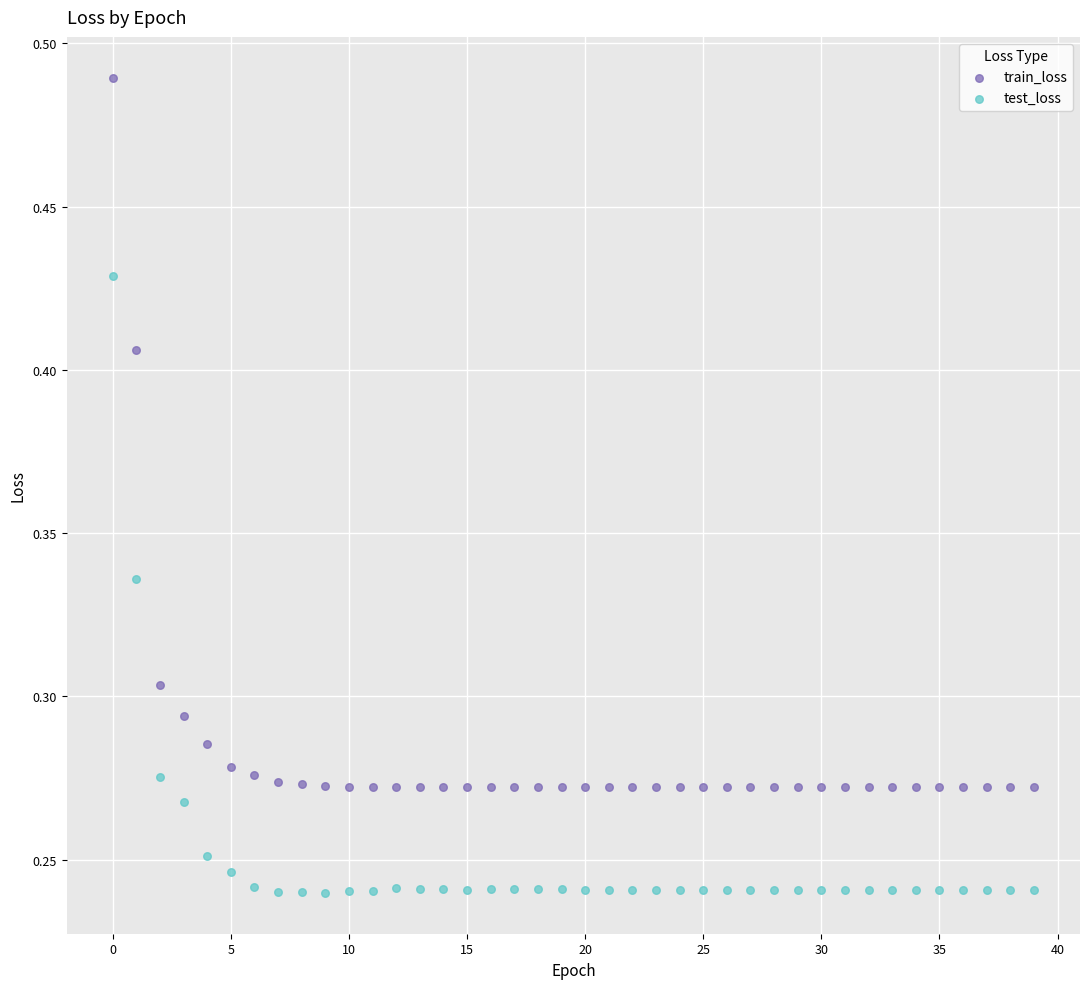

Which series contains the lowest Y value?

test_loss